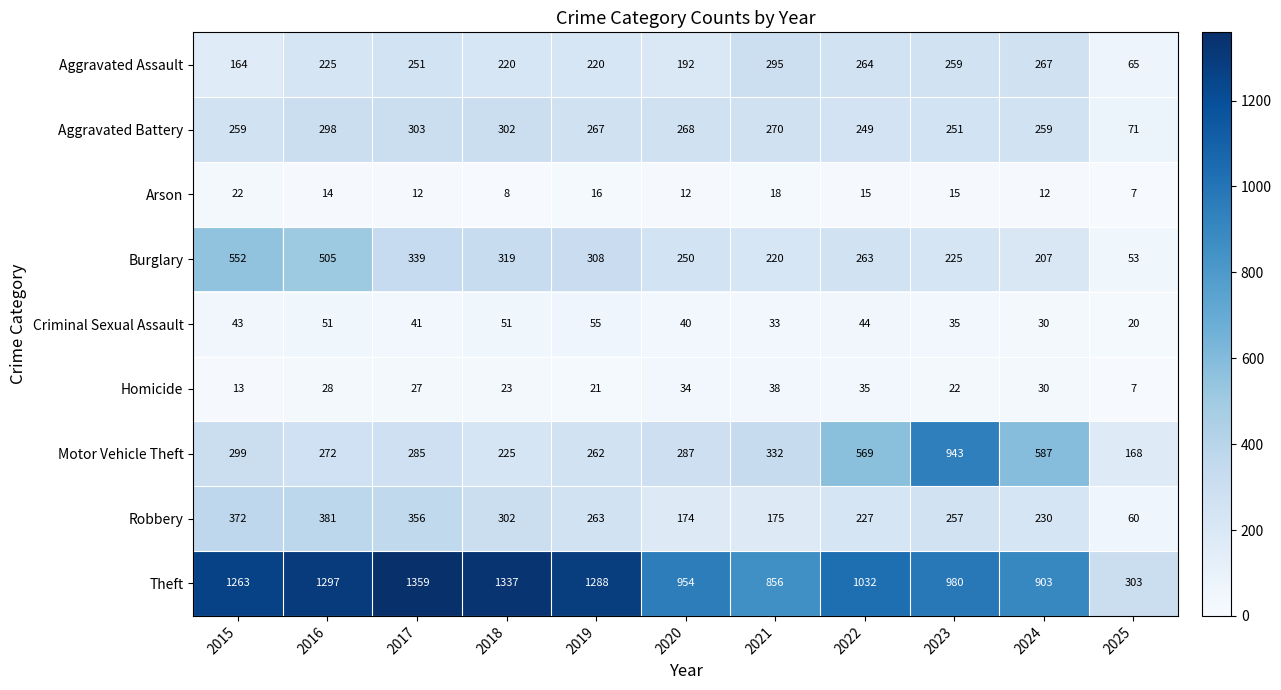

At which label does Motor Vehicle Theft reach its minimum?

2025